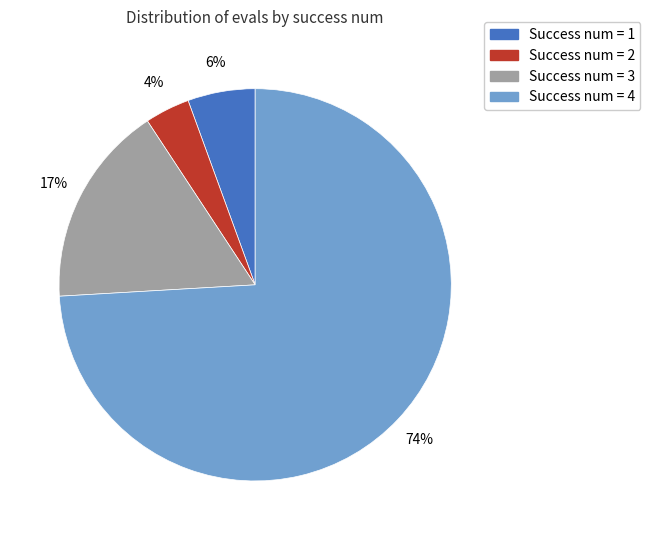

Is there a majority slice in this chart?

Yes